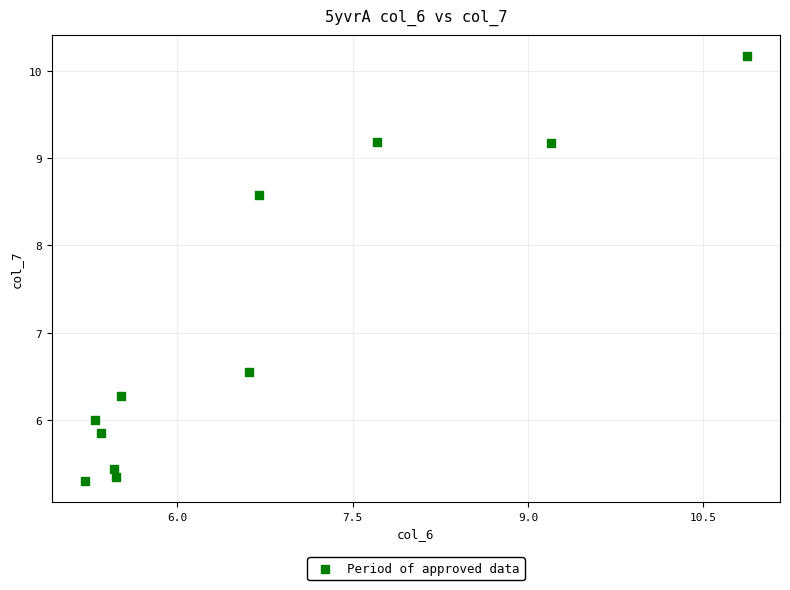

What Y value in the scatter plot is closest to 7?

6.5